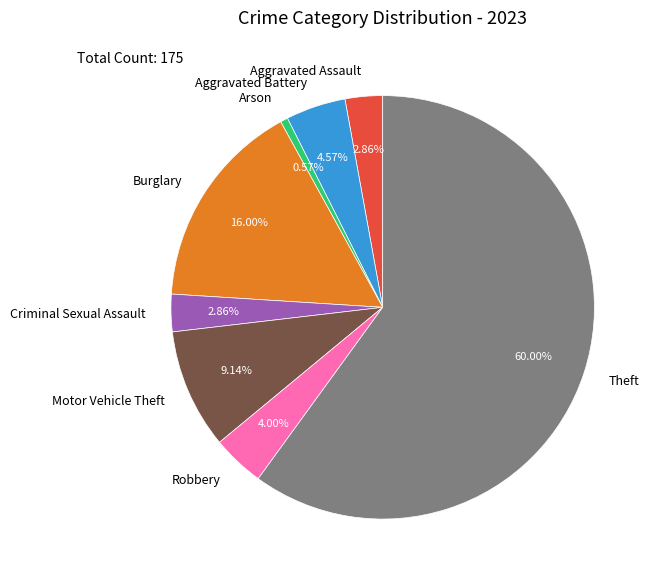

Is the sum of Robbery and Aggravated Battery greater than half?

No